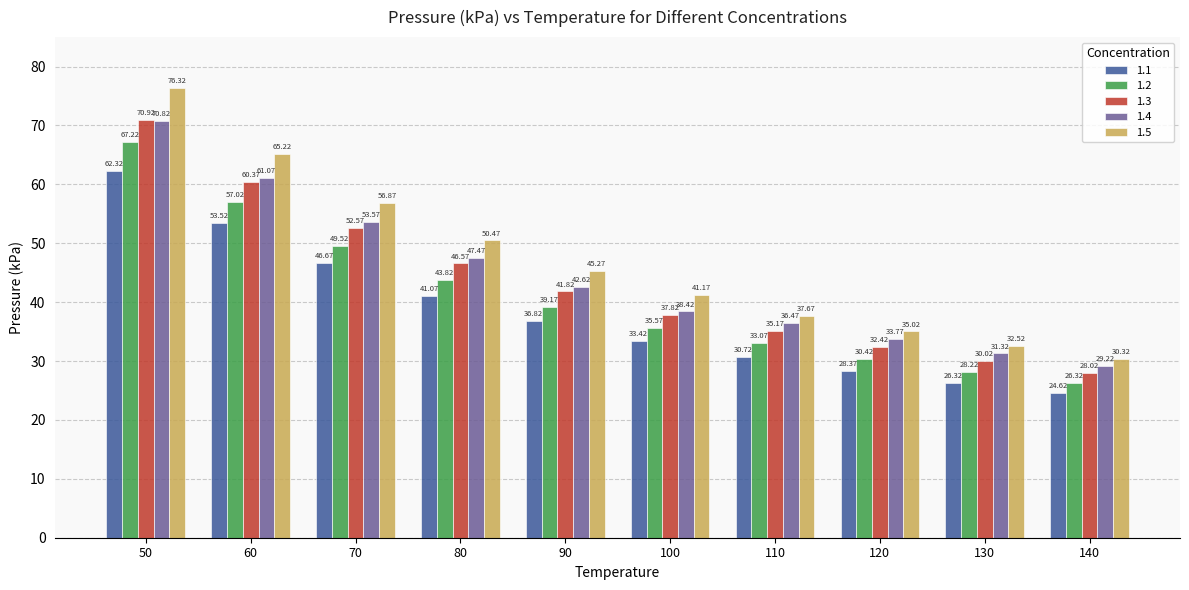

What is the minimum value for 1.5?

30.3